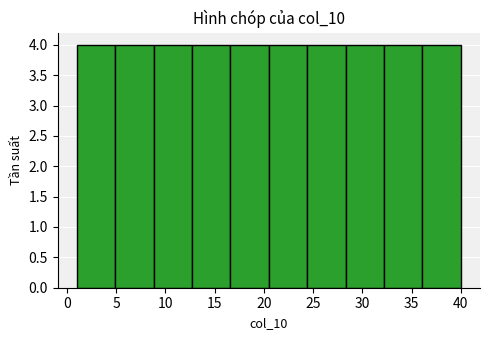

Reading left to right, list every bar in this chart as the range it spans on the x-axis followed by its height. Neither the bar edges nor the heights are printed on the chart, so give them approximately, as read against the axes.

1.0 to 4.9: 4
4.9 to 8.8: 4
8.8 to 12.7: 4
12.7 to 16.6: 4
16.6 to 20.5: 4
20.5 to 24.4: 4
24.4 to 28.3: 4
28.3 to 32.2: 4
32.2 to 36.1: 4
36.1 to 40.0: 4